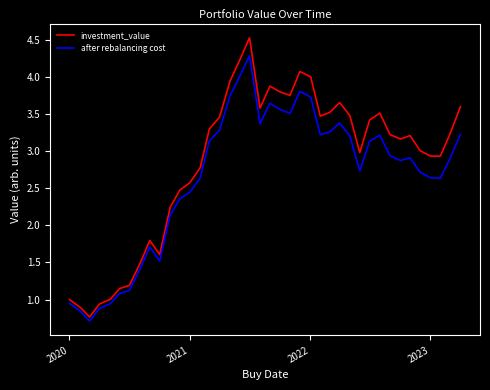

What are all the series names shown in the legend?

investment_value, after rebalancing cost